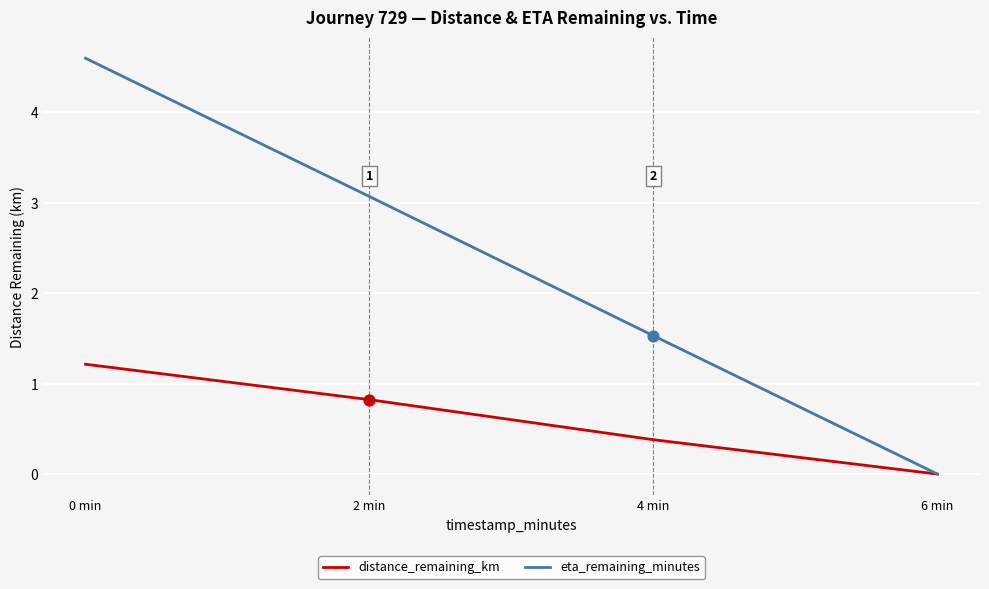

At which category is the sum across all series the highest?

0 min